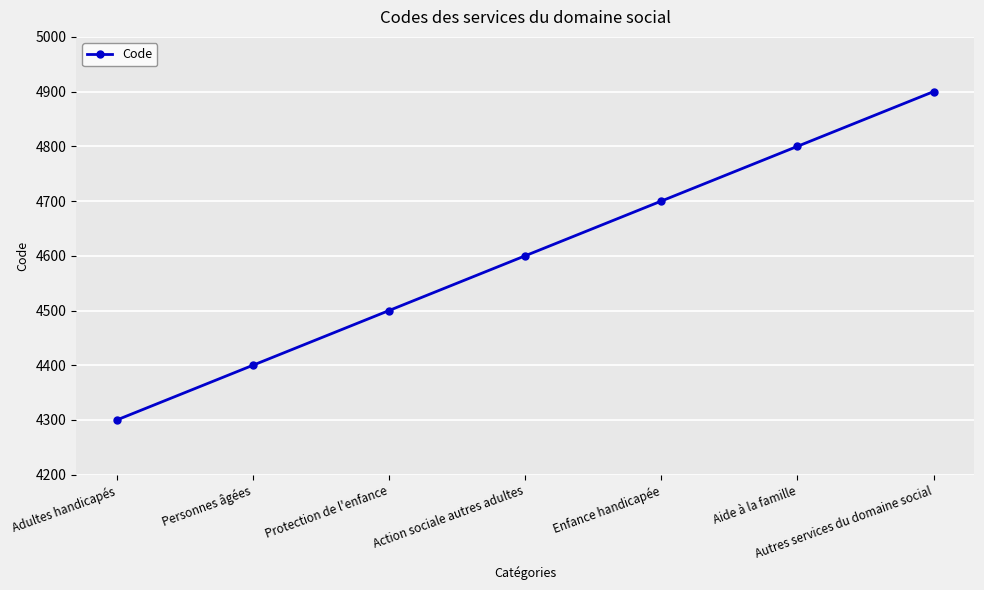

How many values are between 4400 and 4800?

5